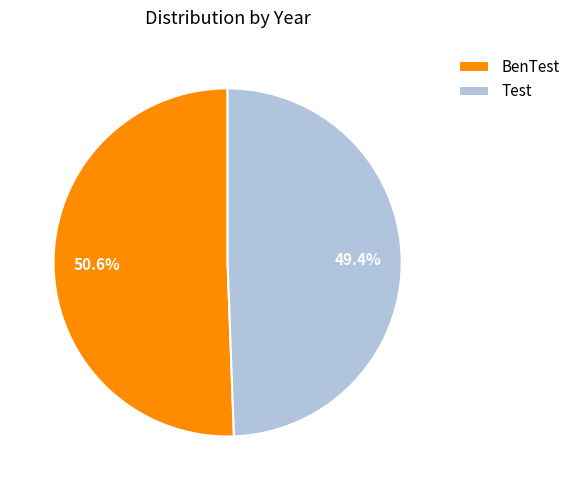

To the nearest percent, what portion does BenTest represent?

51%